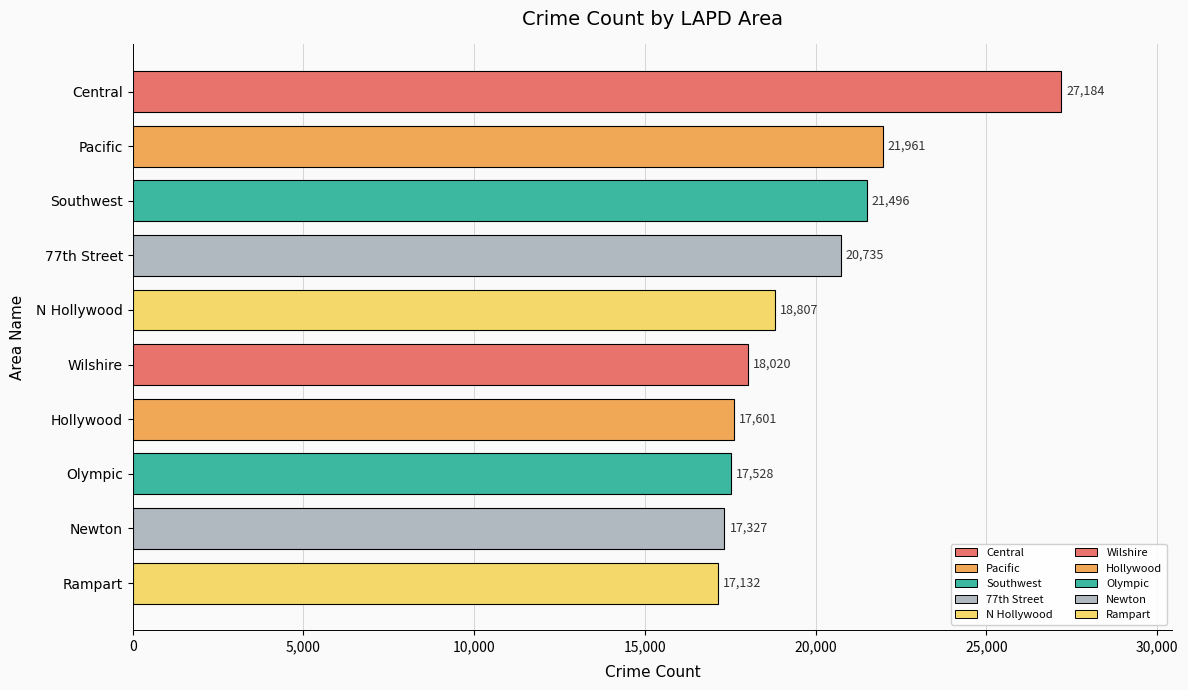

What is the approximate value at Southwest?

21496